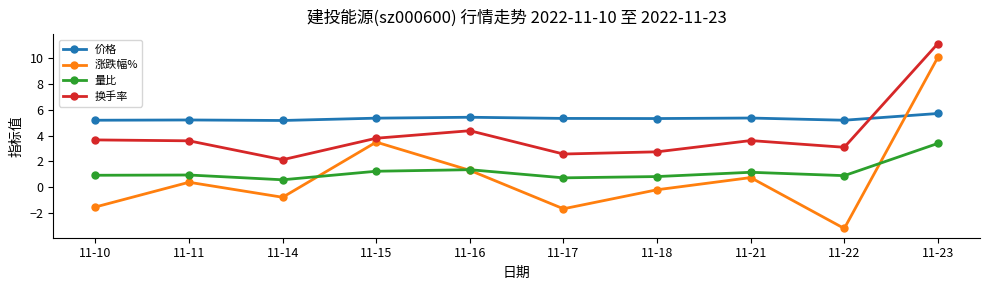

Is the value of 量比 at 11-14 greater than the value of 涨跌幅% at 11-21?

No